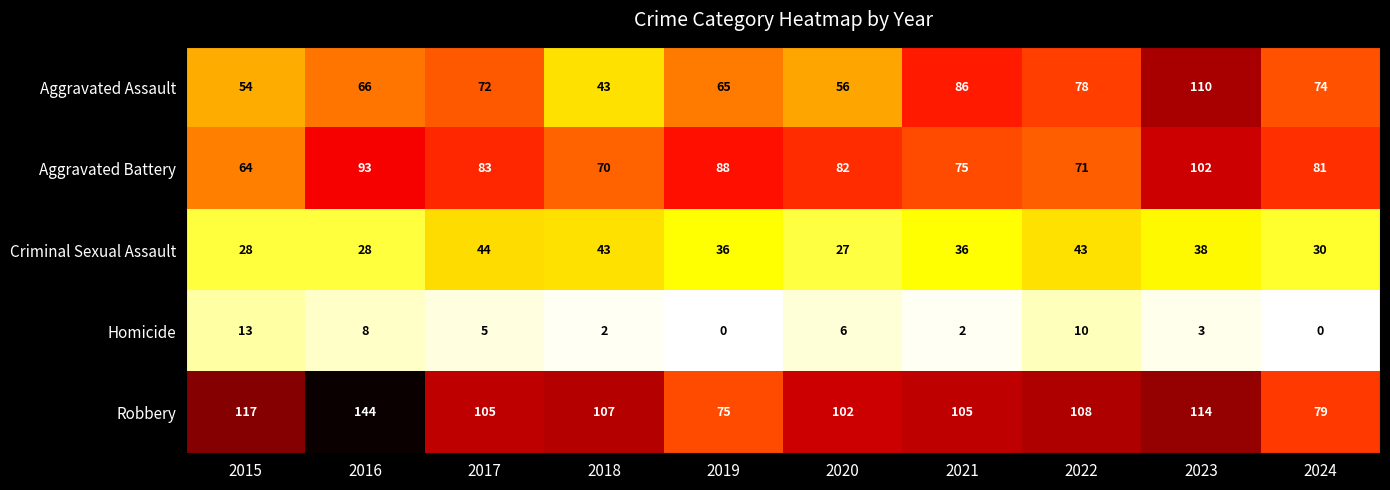

Is it true that Aggravated Battery equals 70 at 2018?

True